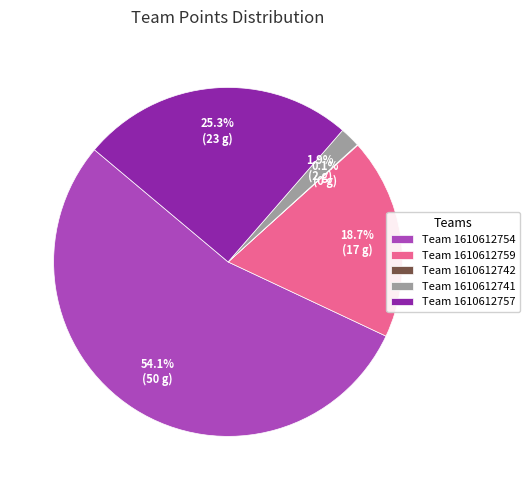

What percentage is NOT represented by Team 1610612759?

81.3%